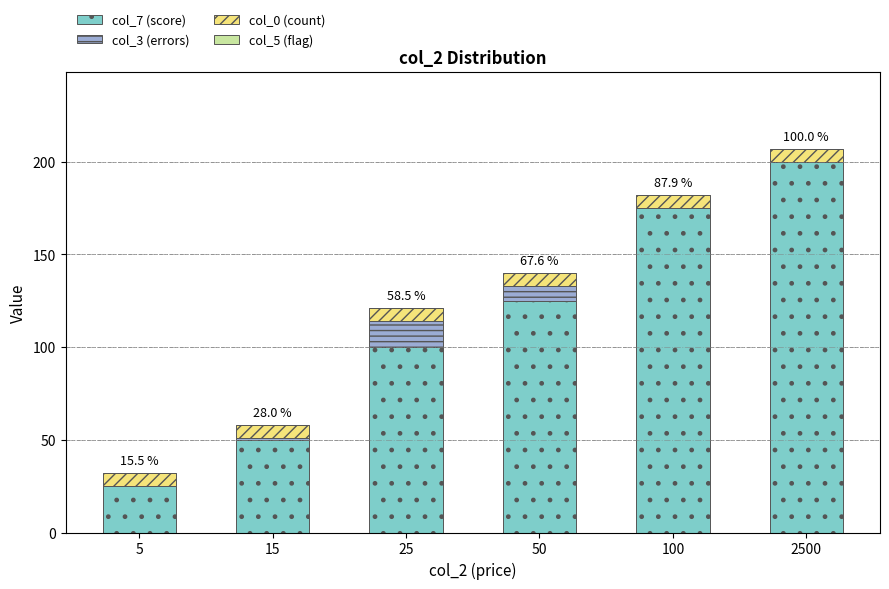

What is the total value across all series at 5?

32